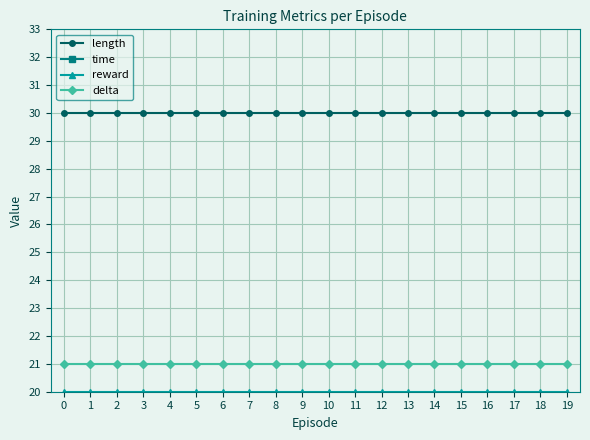

True or false: time has more than 1 interior local peaks.

True